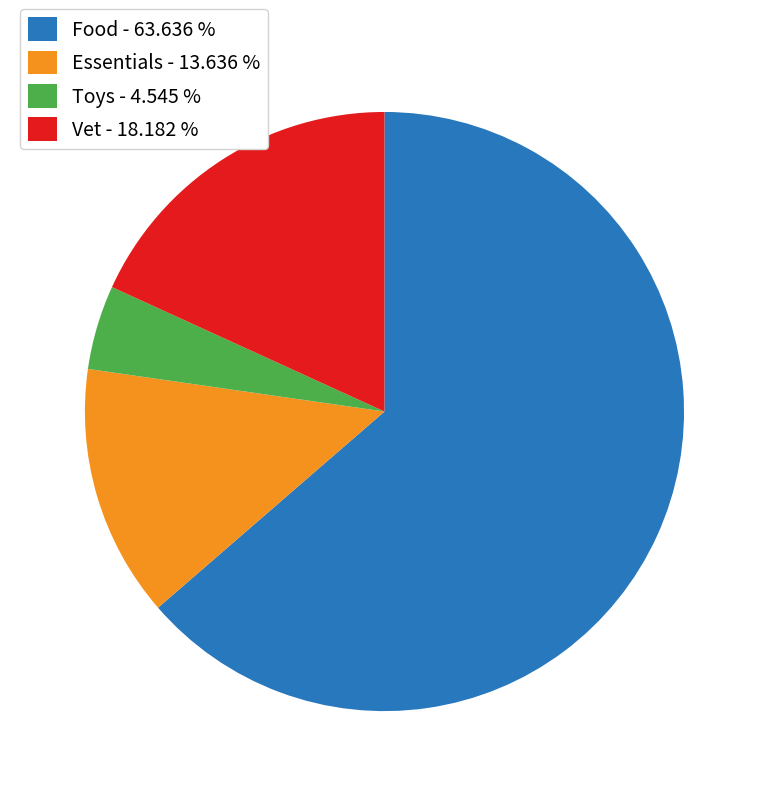

Which has a higher value, Food - 63.636 % or Essentials - 13.636 %?

Food - 63.636 %